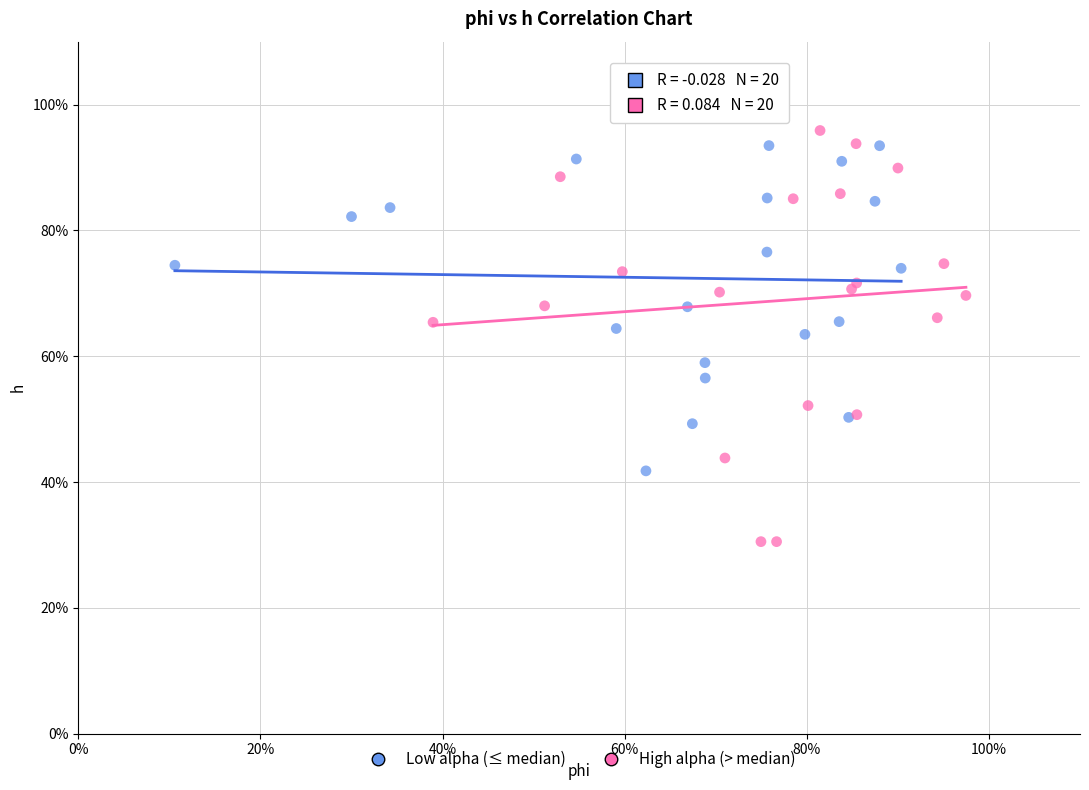

Which series has the largest Y range (max minus min)?

High alpha (> median)